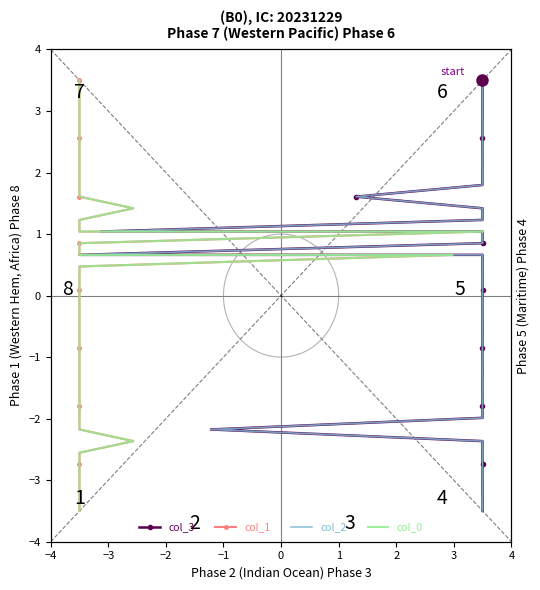

Which series ends up on top after the final intersection of col_1 and col_3?

col_3